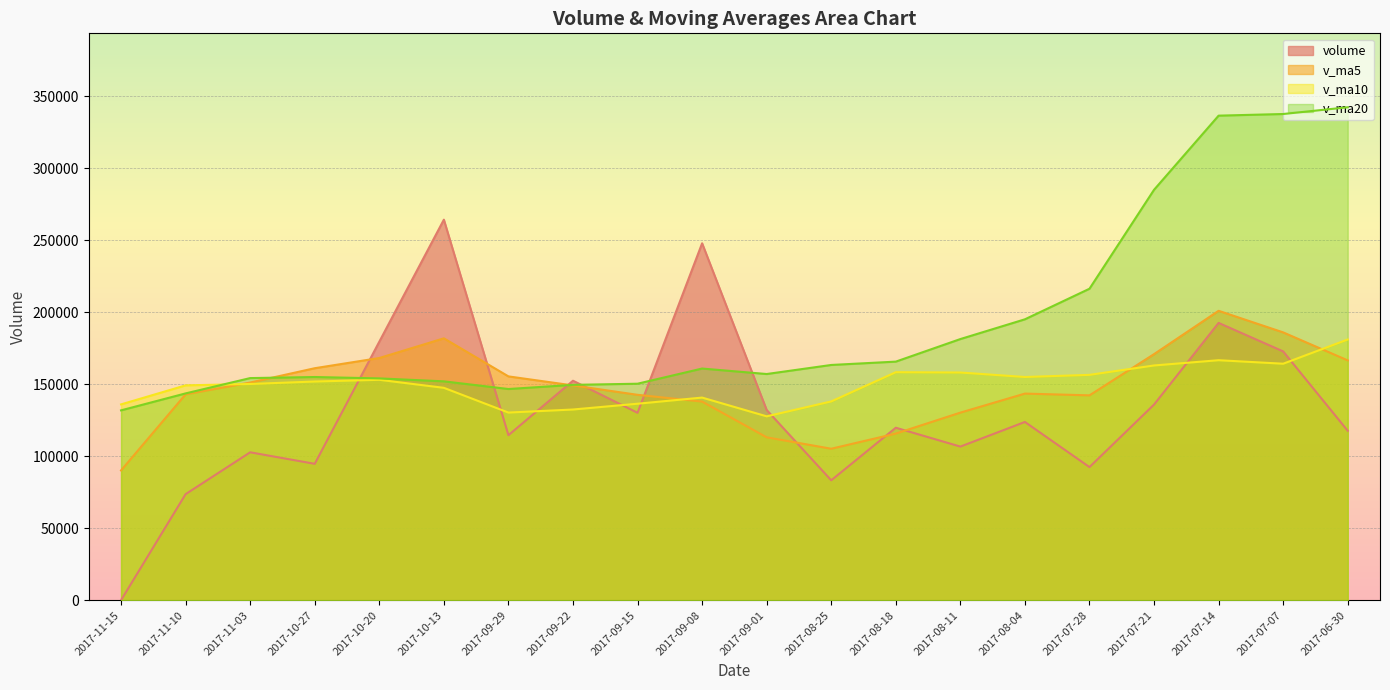

What are all the series names shown in the legend?

volume, v_ma5, v_ma10, v_ma20